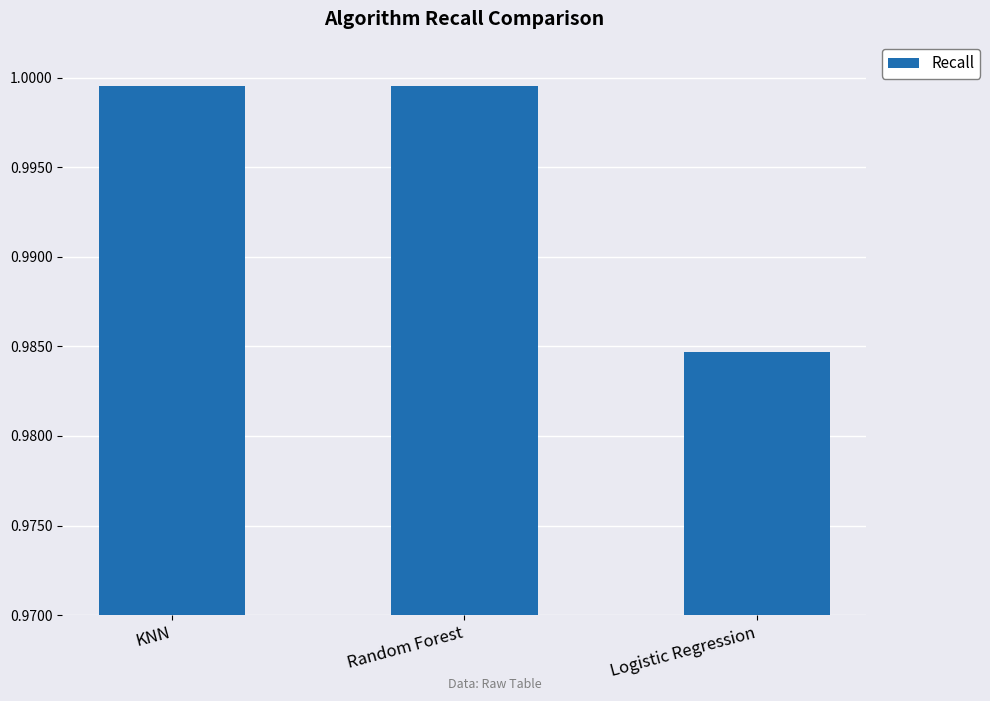

Which category has the lowest value across all series?

Logistic Regression